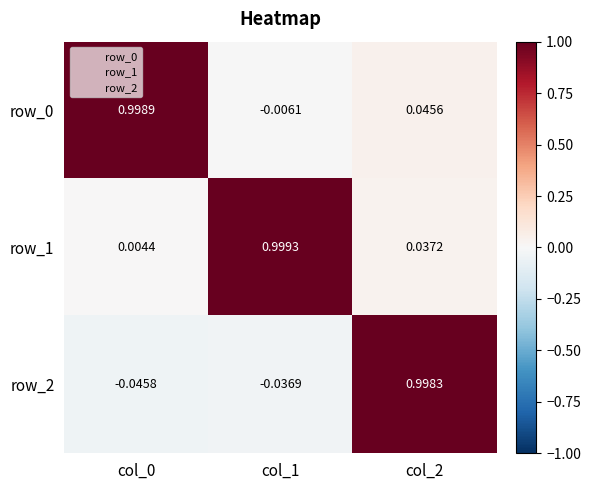

Is the value of row_2 at col_2 greater than the value of row_0 at col_0?

No